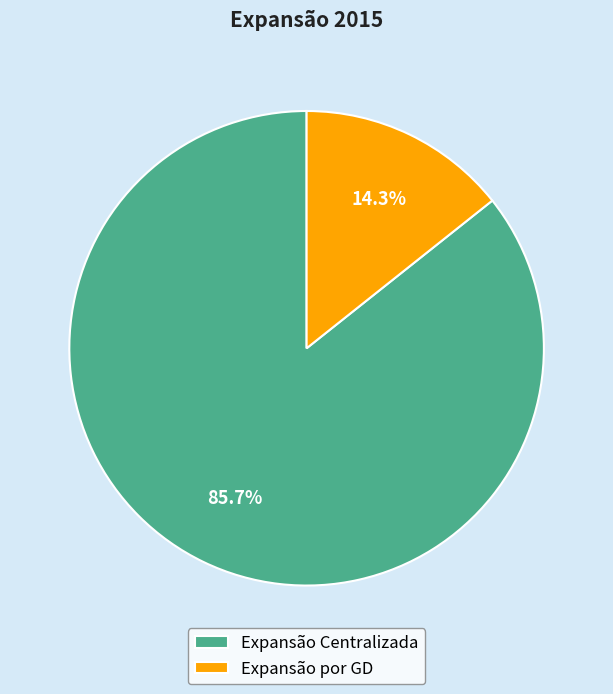

What percentage is the Expansão Centralizada slice, to the nearest percent?

86%